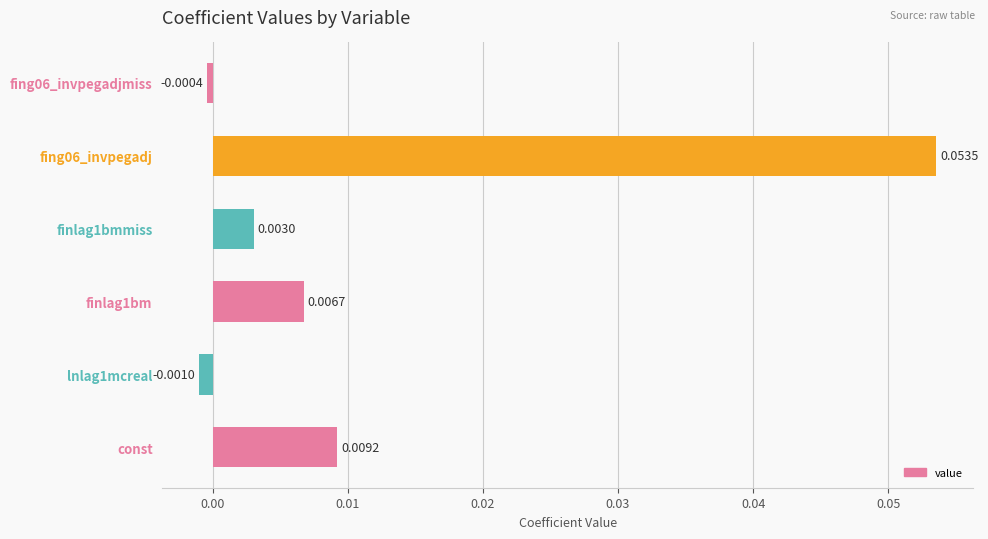

Rank the categories by value from highest to lowest.

fing06_invpegadj, const, finlag1bm, finlag1bmmiss, fing06_invpegadjmiss, lnlag1mcreal